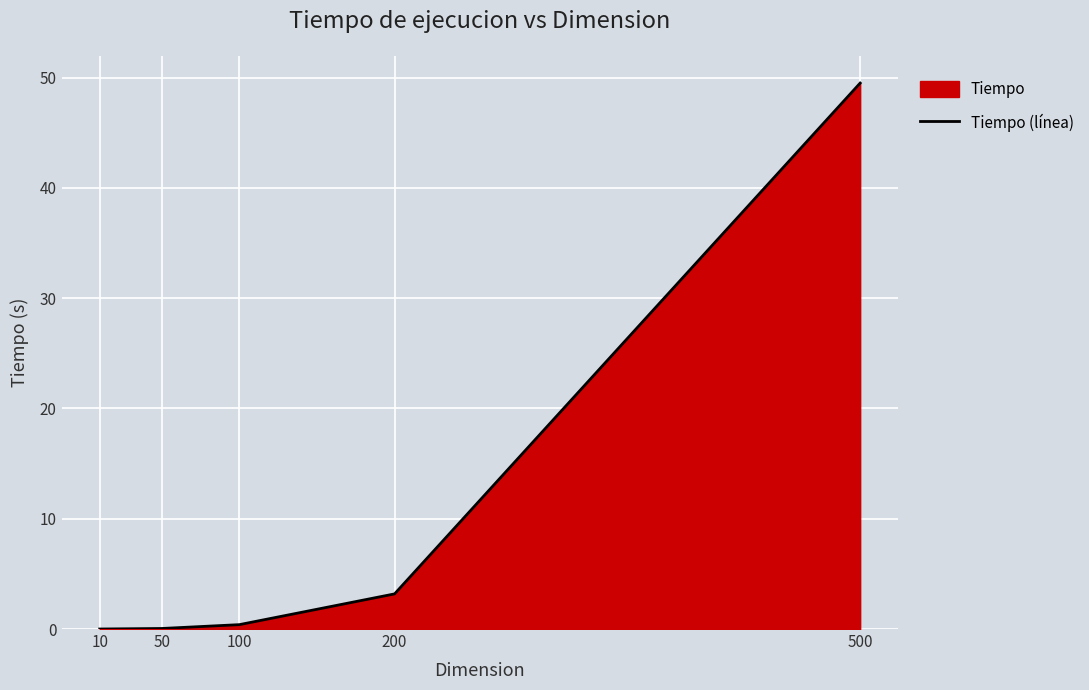

At which category does the chart reach its peak across all series?

500